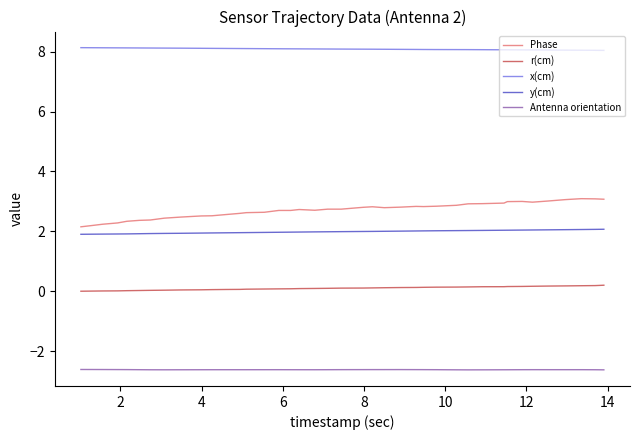

Rank the series by their maximum value, from lowest to highest.

Antenna orientation, r(cm), y(cm), Phase, x(cm)